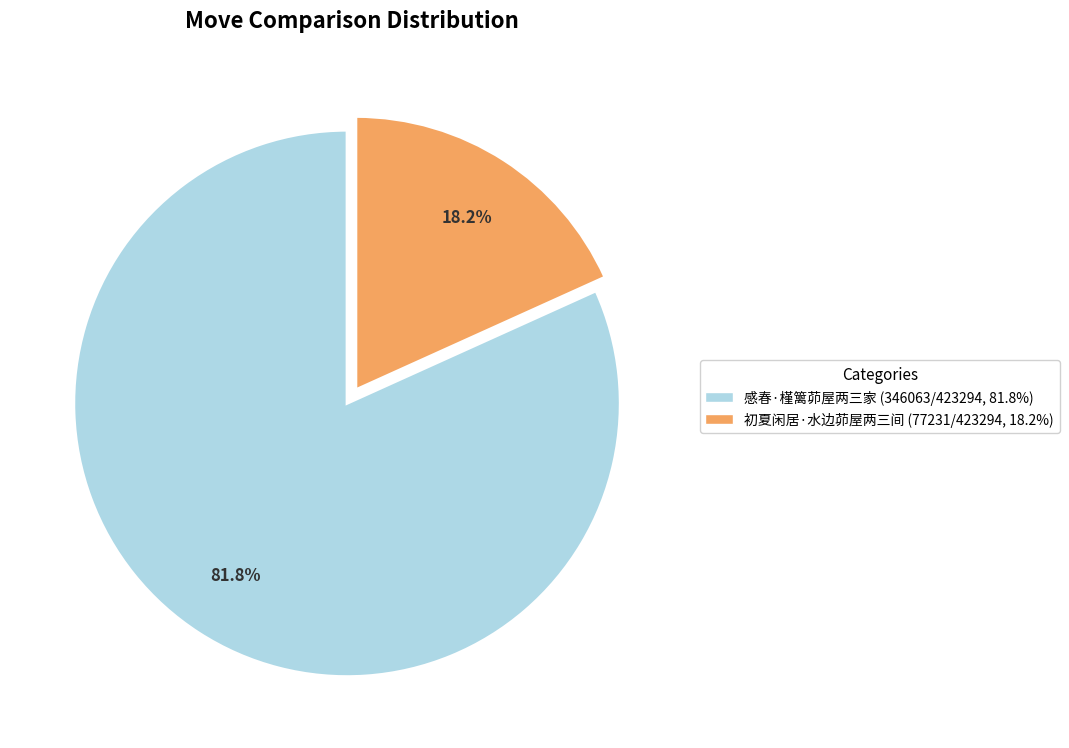

Rank the categories by value from highest to lowest.

感春·槿篱茆屋两三家, 初夏闲居·水边茆屋两三间